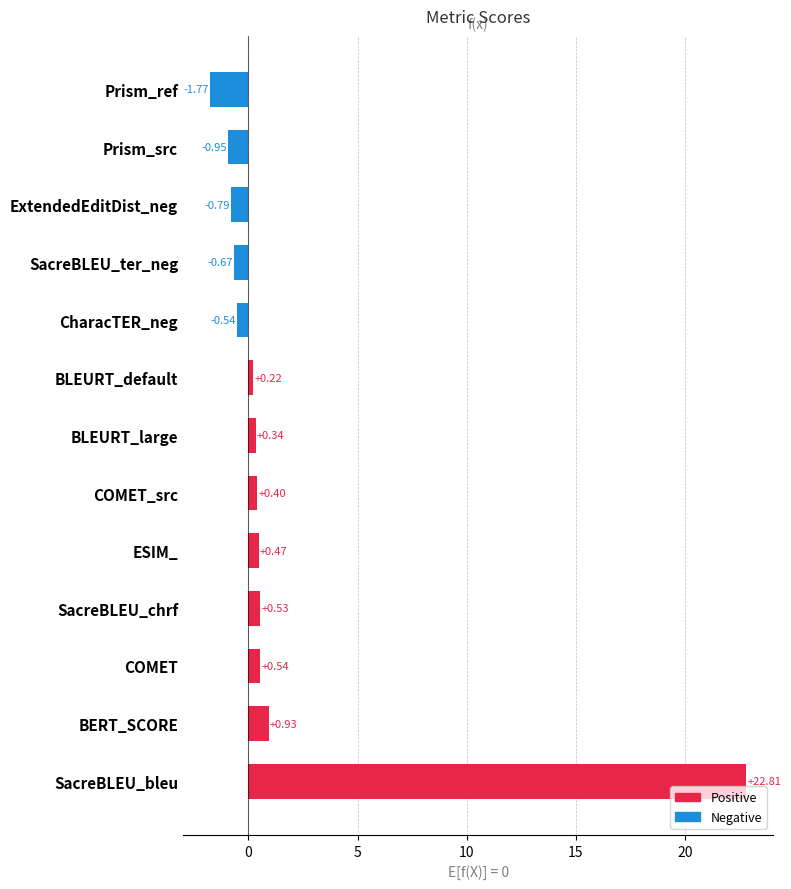

Between ExtendedEditDist_neg and SacreBLEU_ter_neg, which is larger?

SacreBLEU_ter_neg